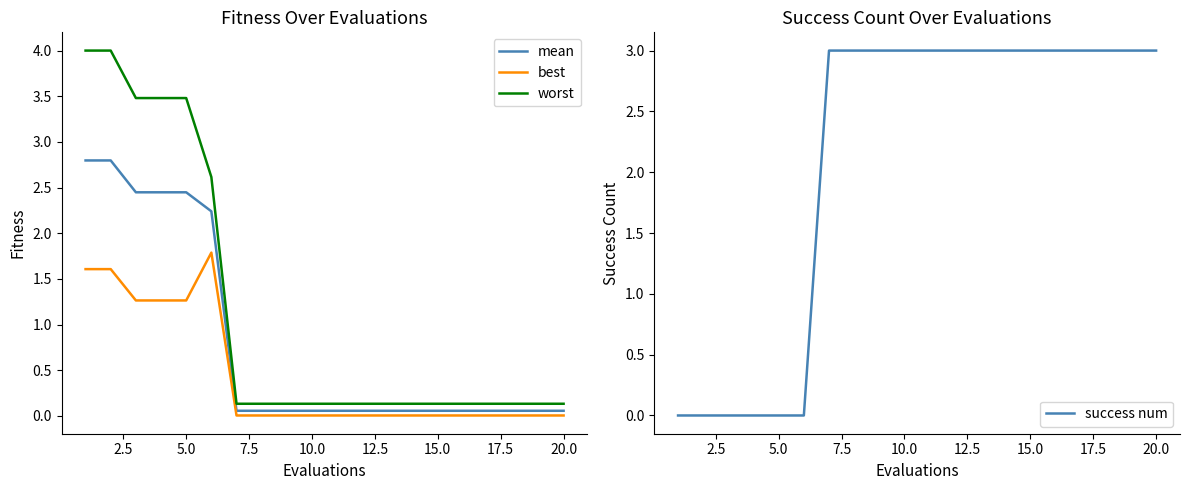

Between 14 and 5.0, which is larger?

5.0